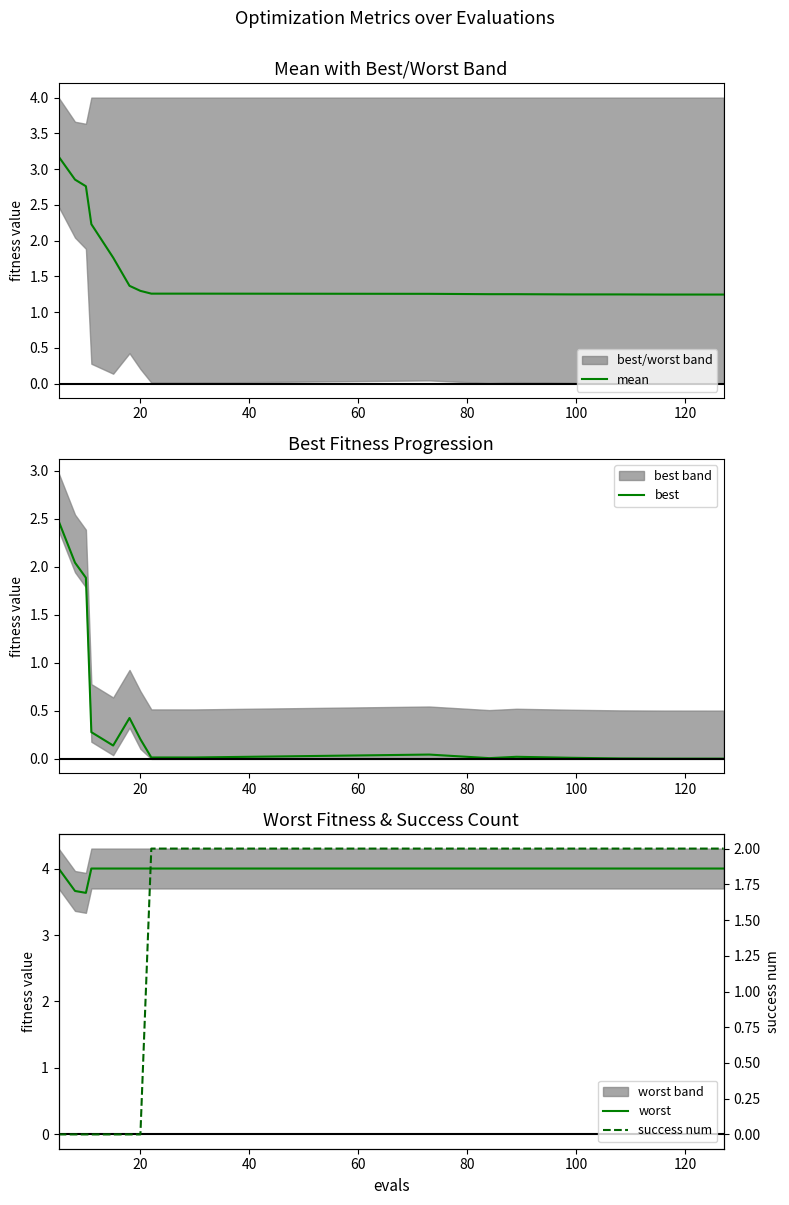

Which series has the largest total across all categories?

worst